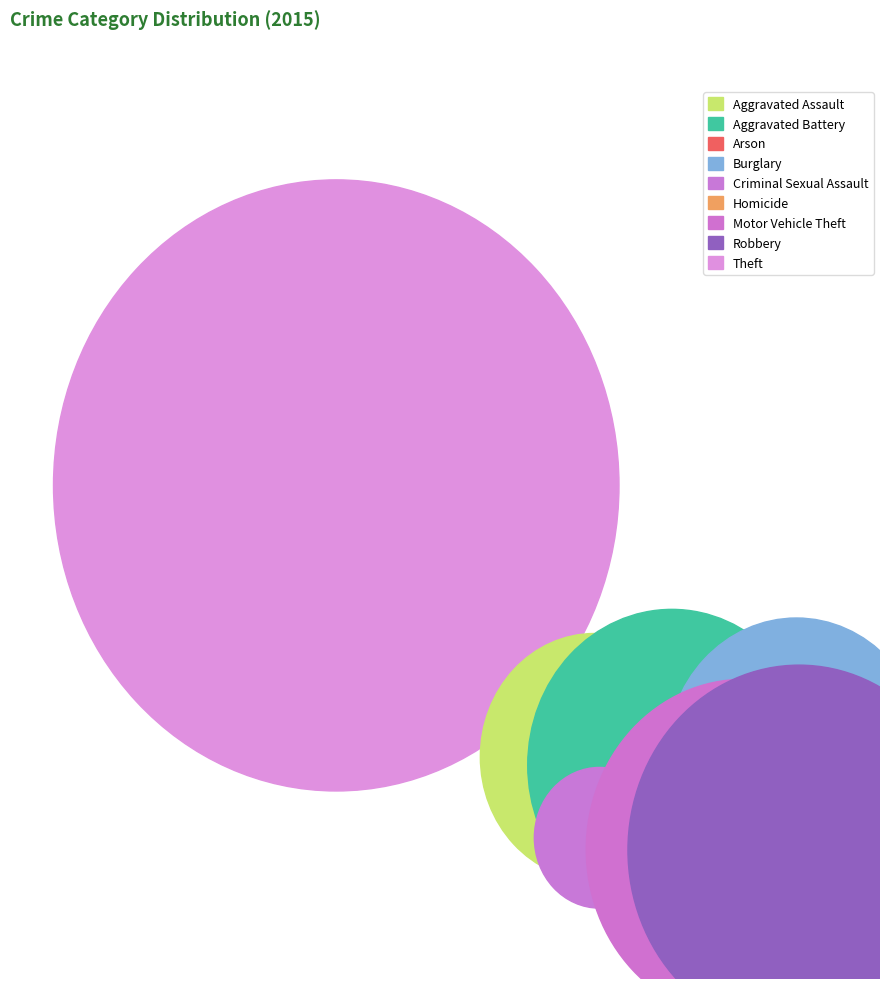

How many segments does this pie chart have?

9